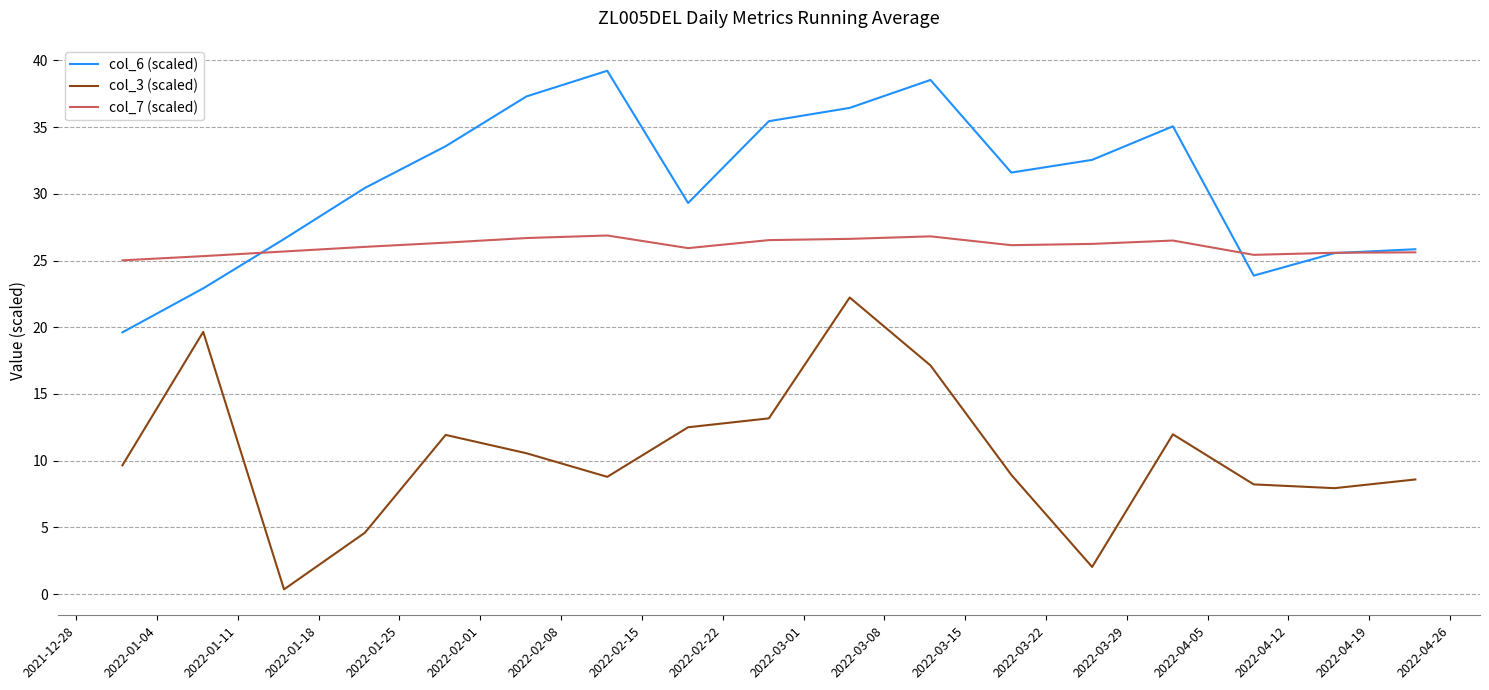

What is the difference between the second highest and second lowest values in the col_6 (scaled) series?

15.6